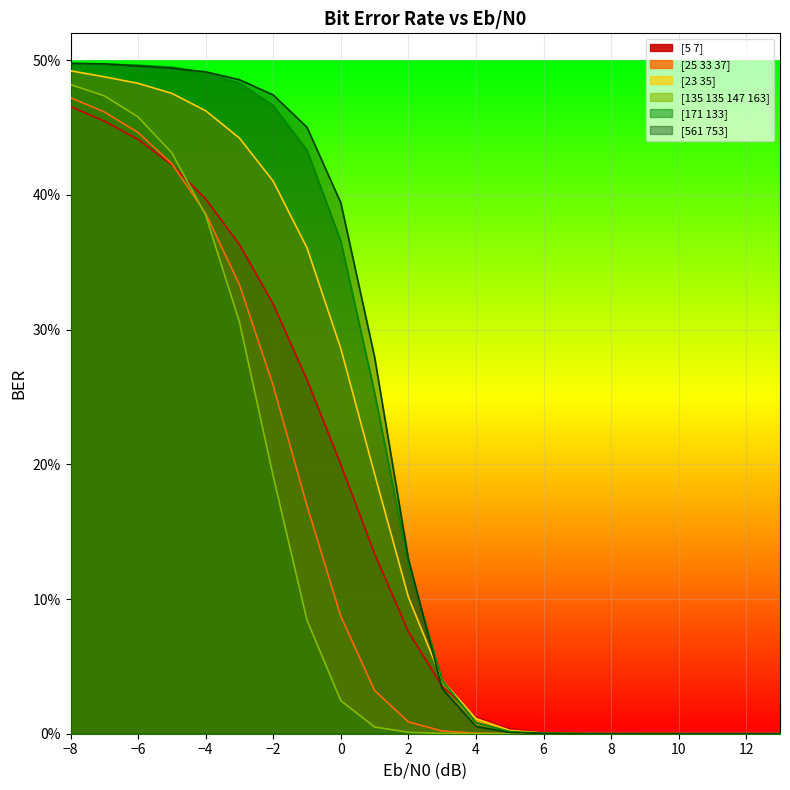

True or false: [135 135 147 163] has more than 2 points higher than both neighbors.

False